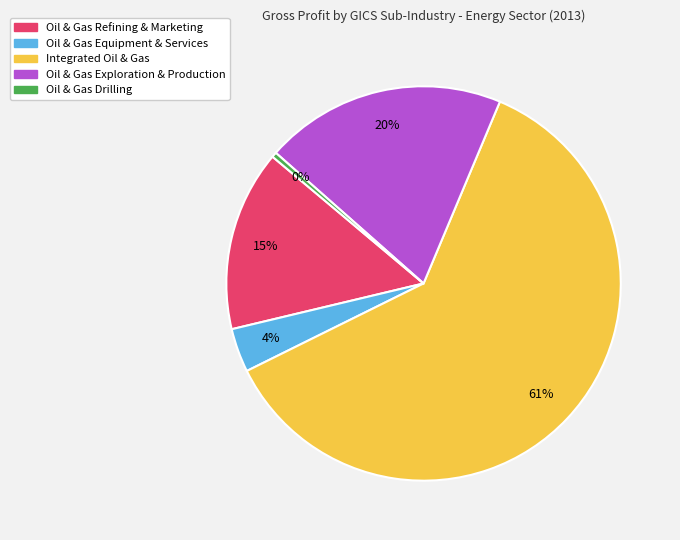

Is there a majority slice in this chart?

Yes